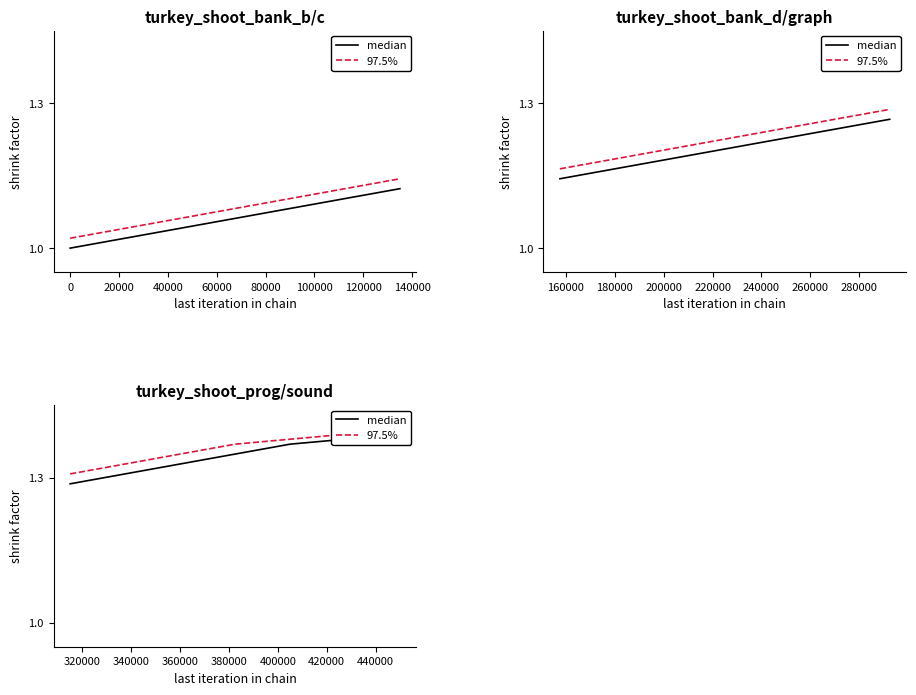

Is it true that 97.5% equals 2.2 at 100000?

False